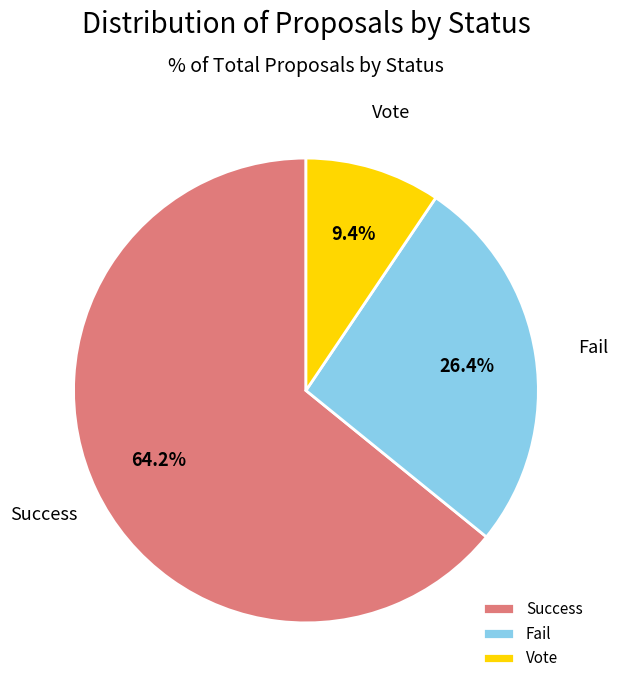

Does Success represent more than half of the total?

Yes